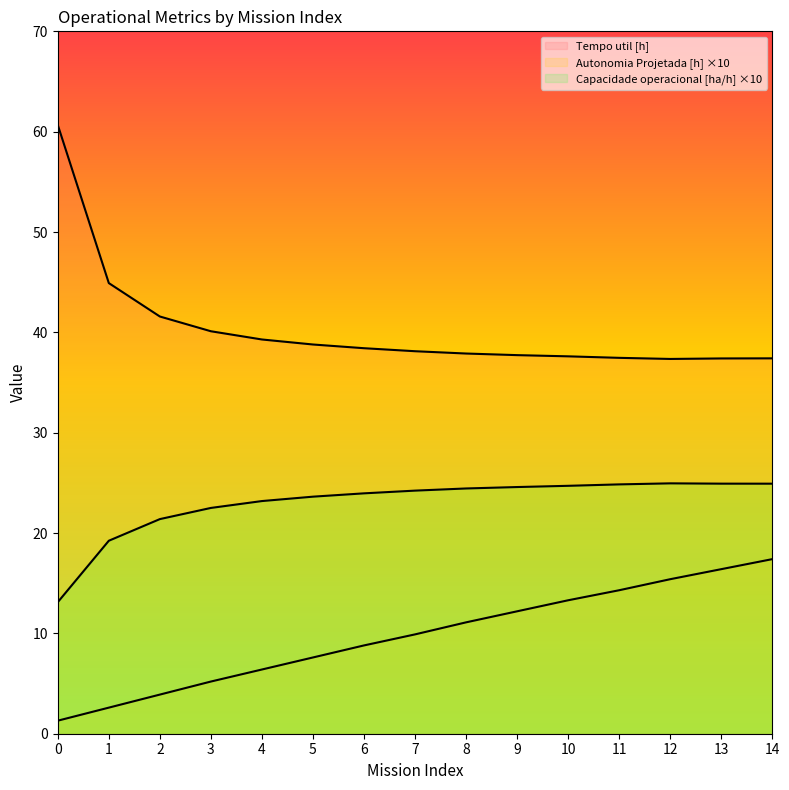

True or false: Capacidade operacional [ha/h] has a value of 31.9 at 3.

False